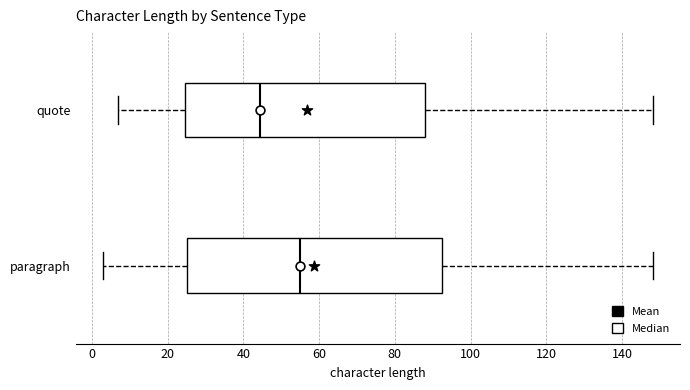

Reading bottom to top, transcribe this box plot: for each box, give where its median line is, the range the box spans, and where its two whiskers end, as read against the x-axis. The values are not printed on the chart, so give them approximately, as read against the axis.

paragraph: median 56, box 26 to 92, whiskers 4 to 148
quote: median 44, box 24 to 88, whiskers 8 to 148